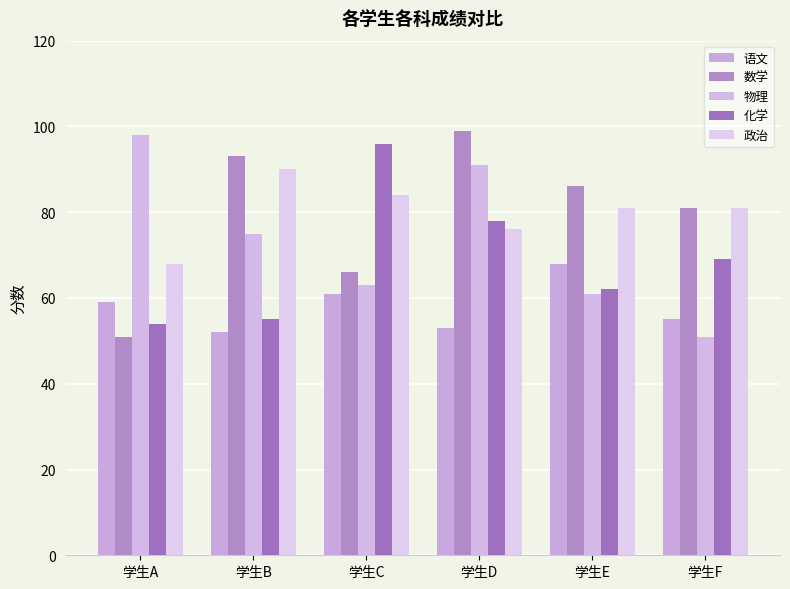

Reading left to right, extract all data points from this chart.

语文: 学生A=59	学生B=52	学生C=61	学生D=53	学生E=68	学生F=55
数学: 学生A=51	学生B=93	学生C=66	学生D=99	学生E=86	学生F=81
物理: 学生A=98	学生B=75	学生C=63	学生D=91	学生E=61	学生F=51
化学: 学生A=54	学生B=55	学生C=96	学生D=78	学生E=62	学生F=69
政治: 学生A=68	学生B=90	学生C=84	学生D=76	学生E=81	学生F=81